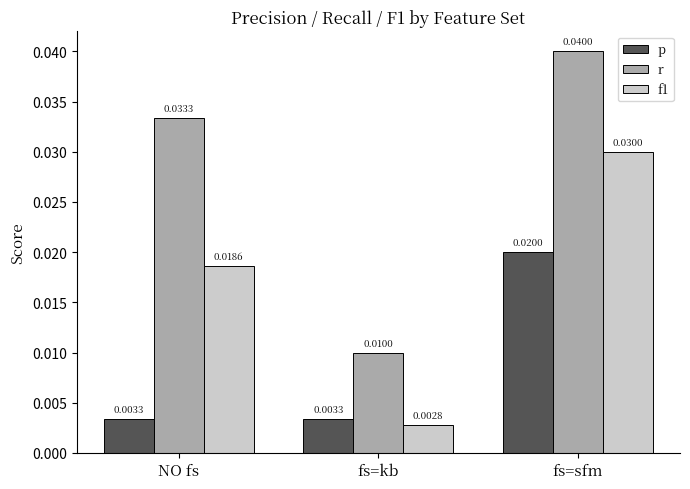

True or false: r has a value of 0.1 at NO fs.

False